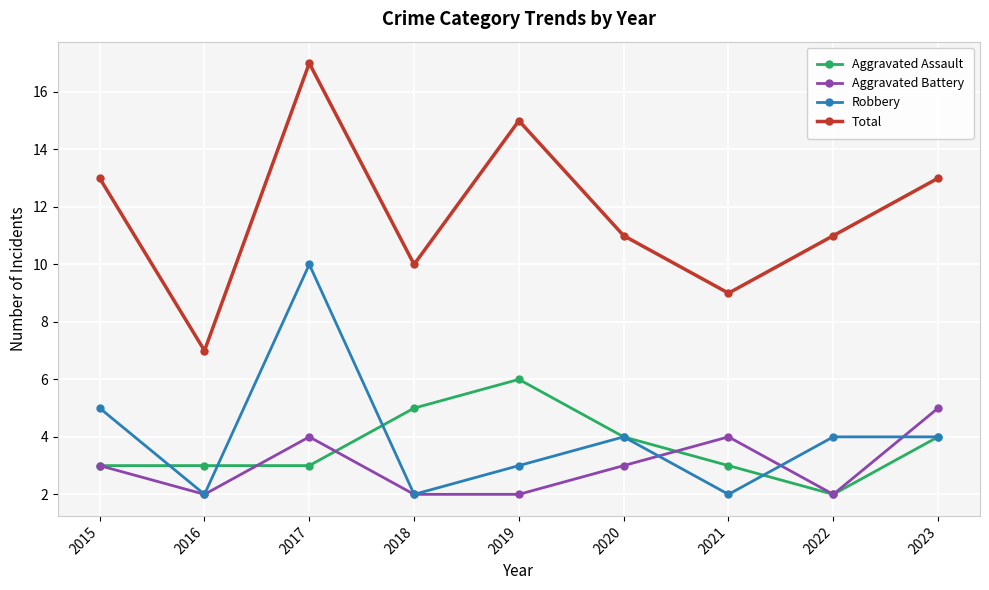

True or false: Total and Aggravated Assault cross at least once.

False